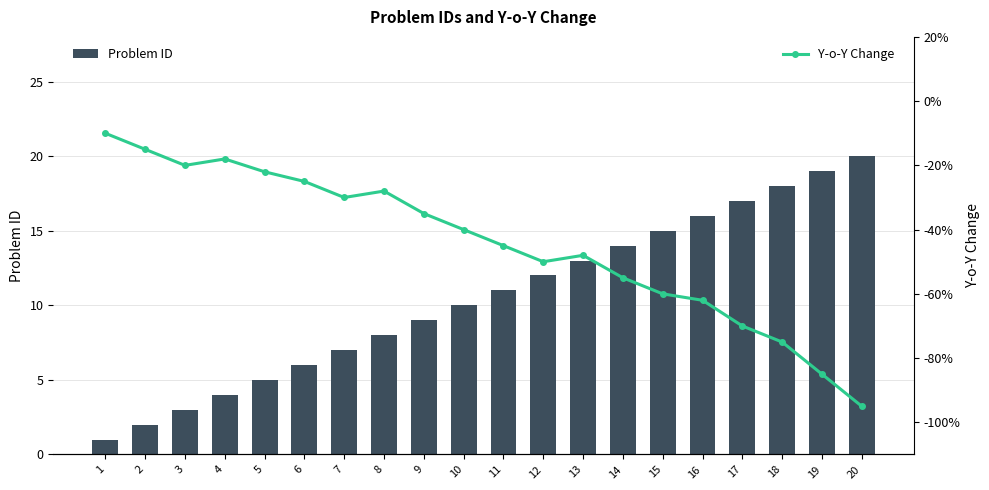

Which category has the lowest value across all series?

20